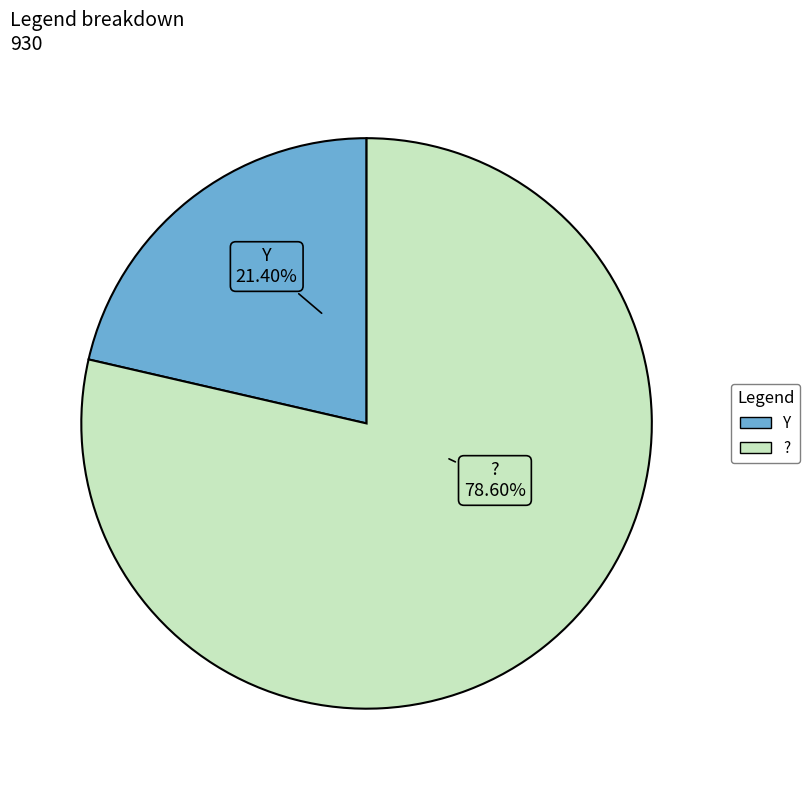

How many segments does this pie chart have?

2